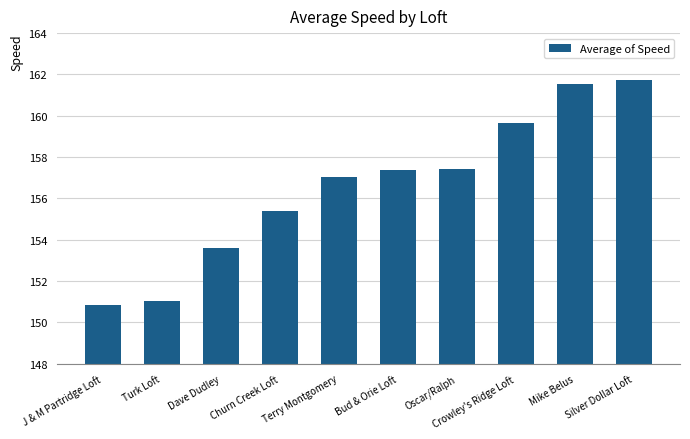

Are the bars grouped side by side (vs. stacked)?

No